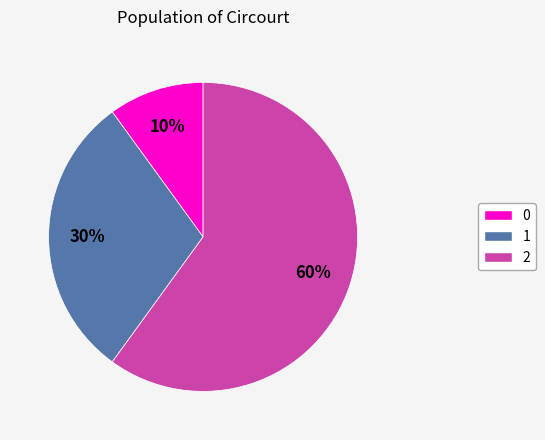

Is there a majority slice in this chart?

Yes